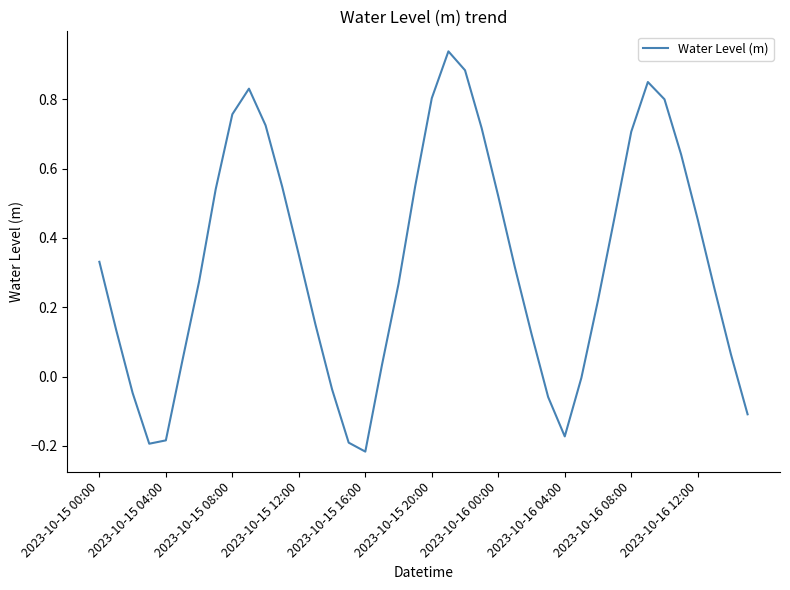

How many lines are shown in the chart?

1